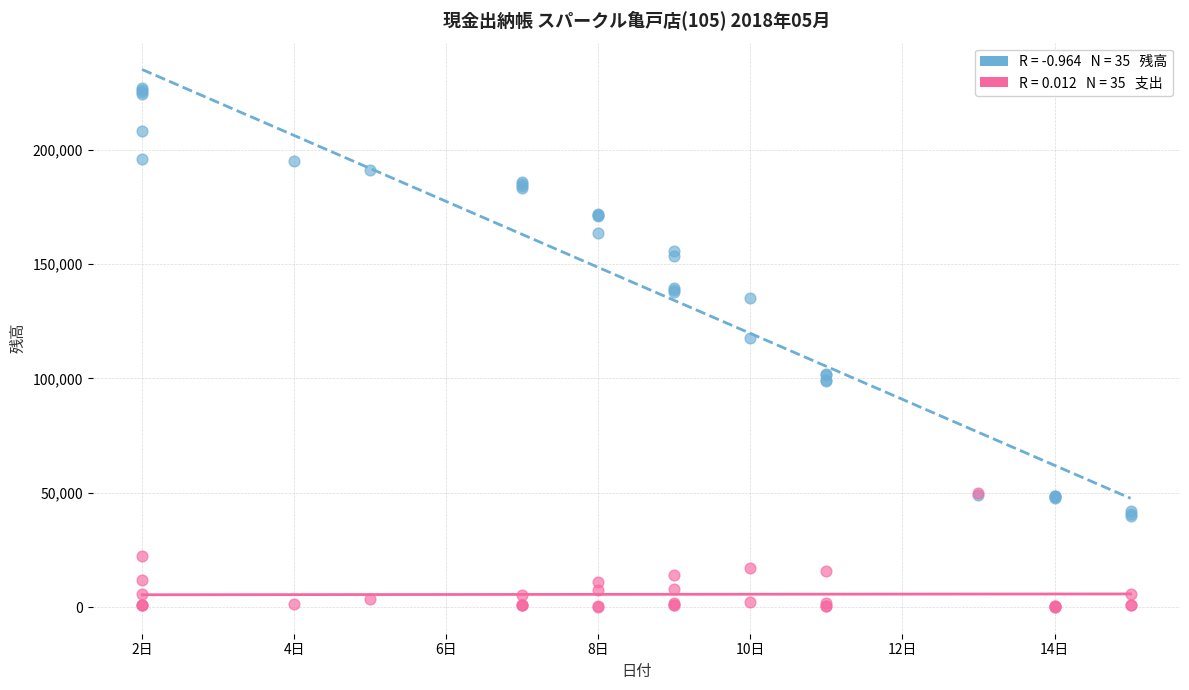

Across all series, what Y value is closest to 113618?

117899